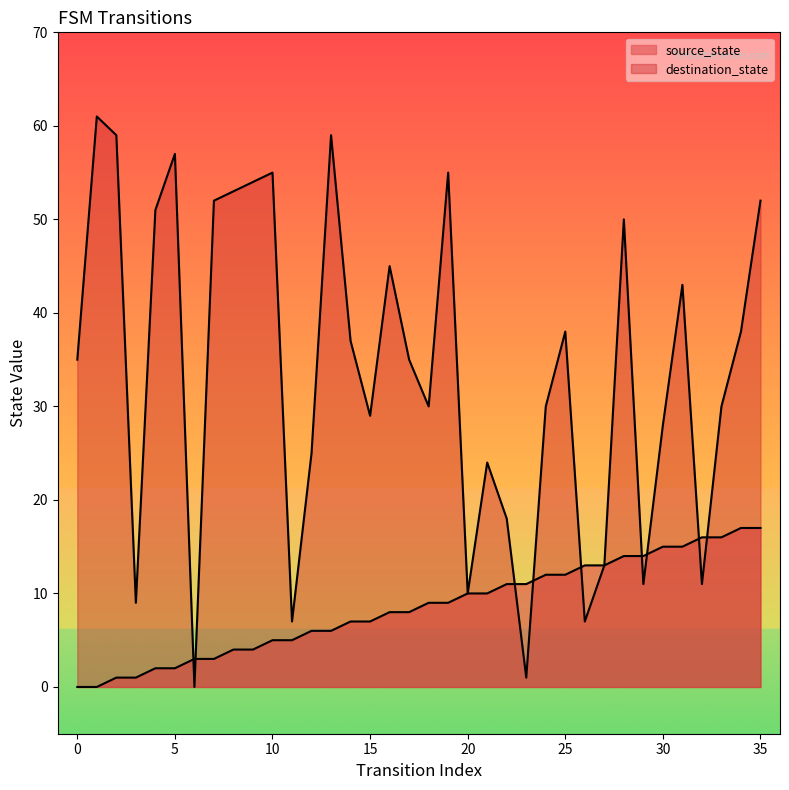

What is the difference between the maximum and minimum values in the source_state series?

17